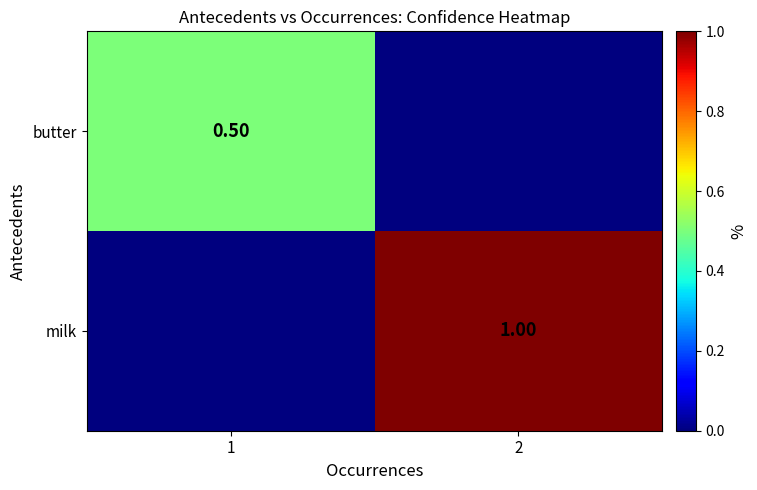

Which category has the lowest value in the butter series?

2